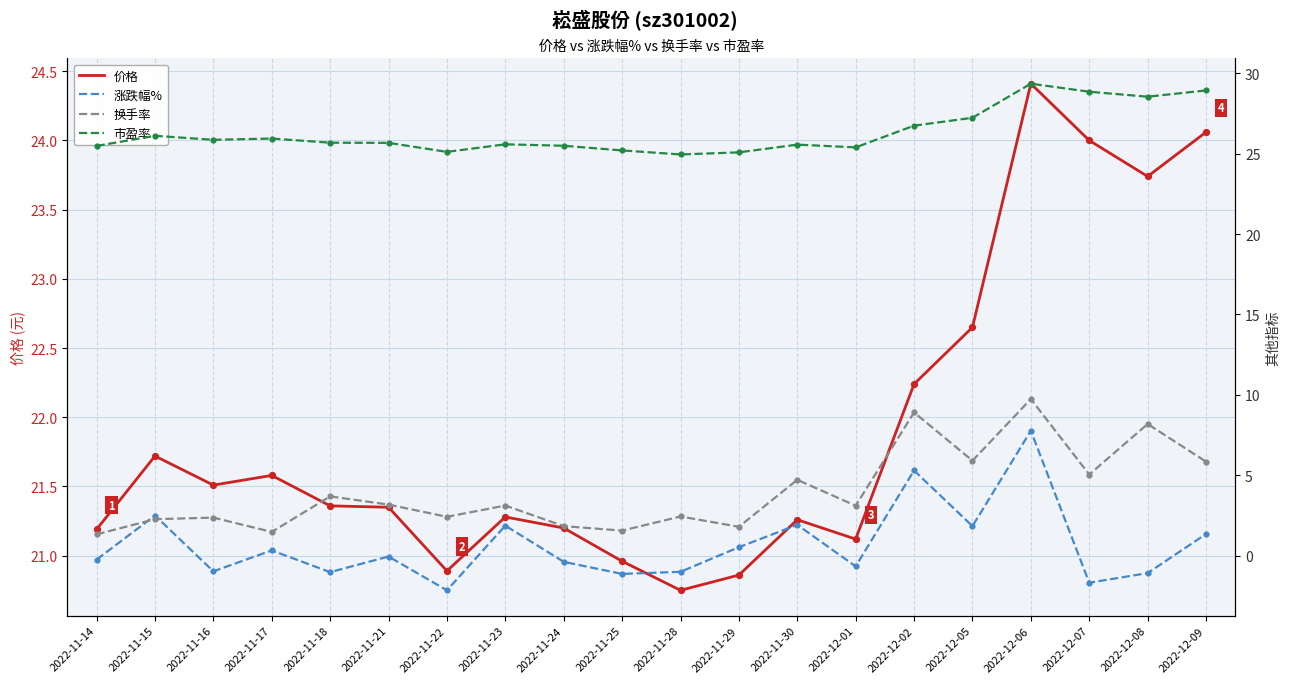

Which series reaches the minimum Y coordinate?

涨跌幅%